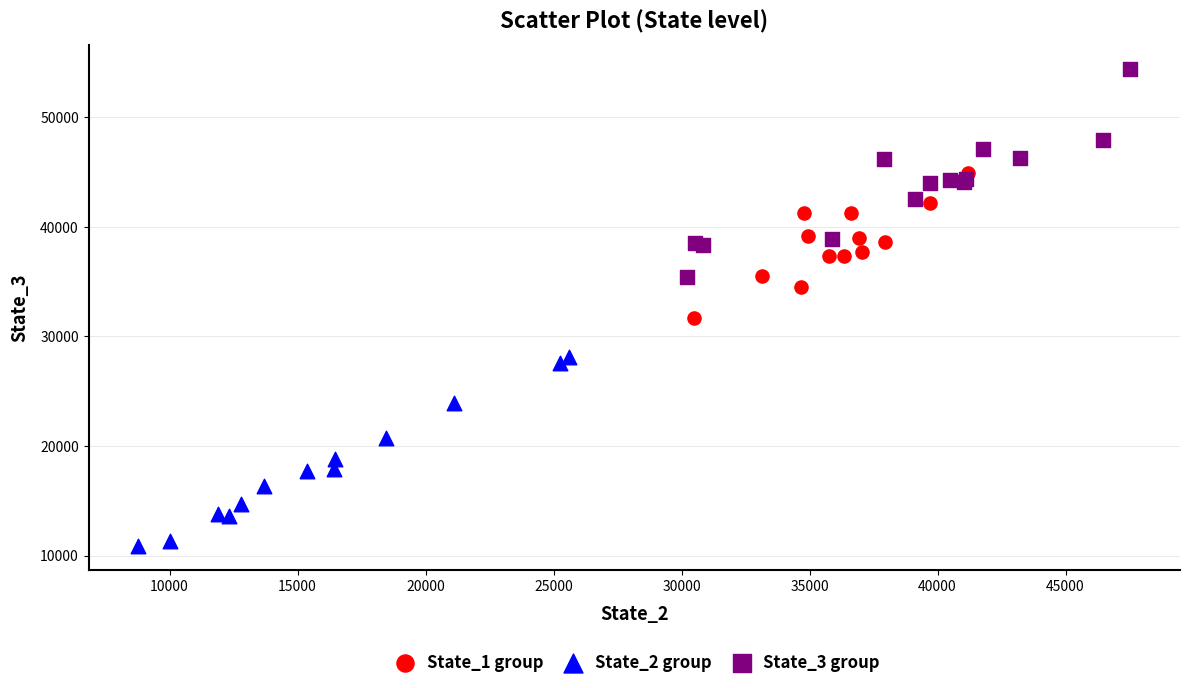

Which series reaches the maximum Y coordinate?

State_3 group